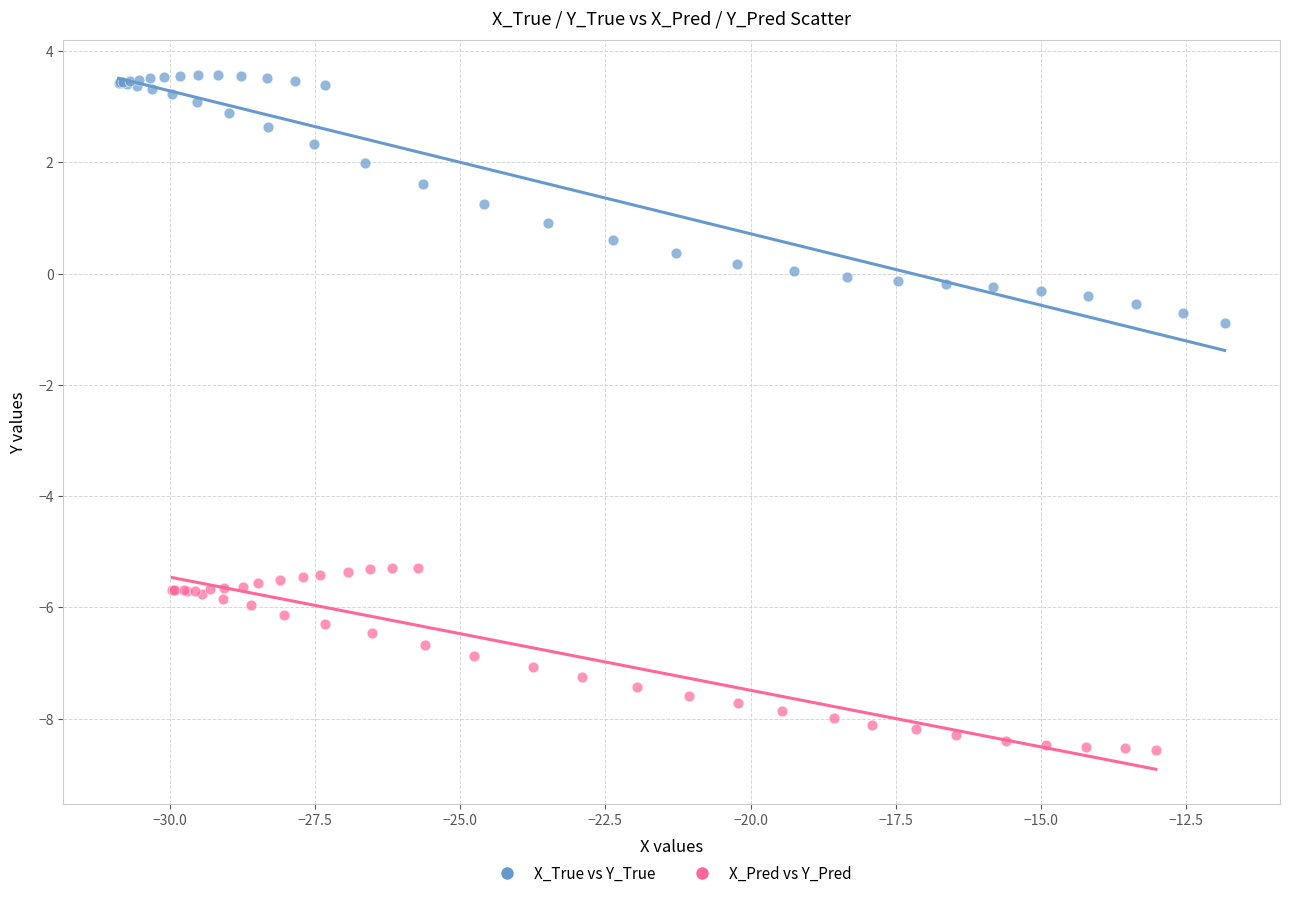

Which series contains the highest Y value?

X_True vs Y_True